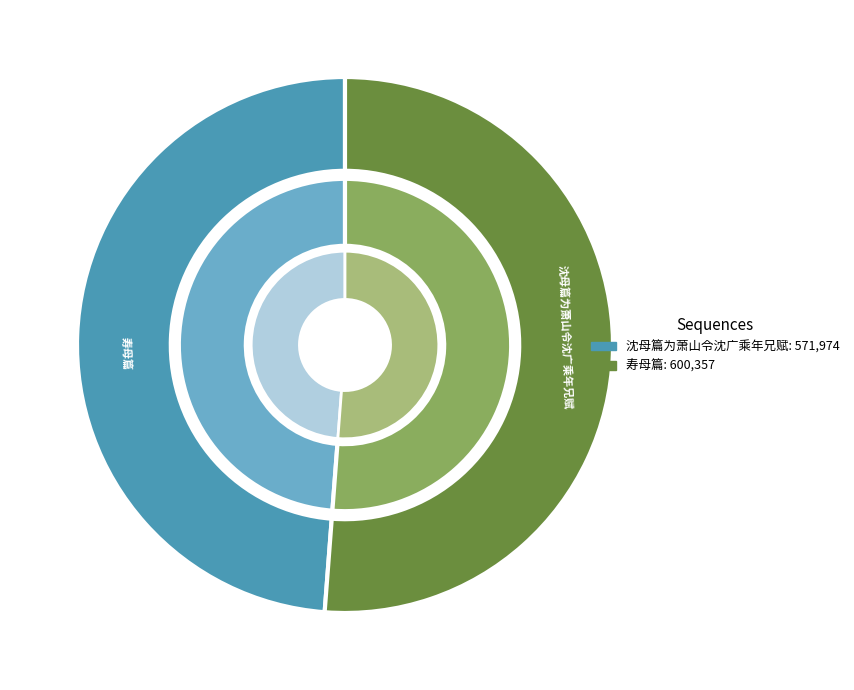

How many segments does this pie chart have?

2